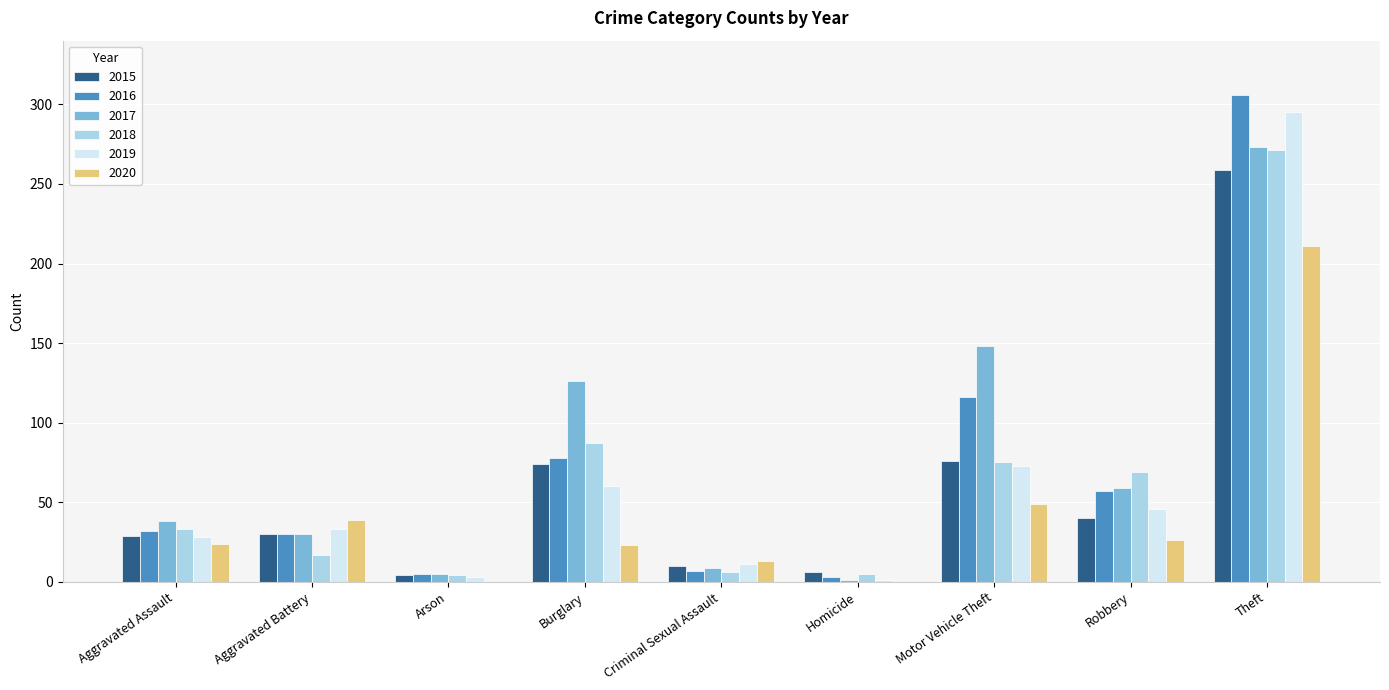

Which label corresponds to the largest value in the chart?

Theft